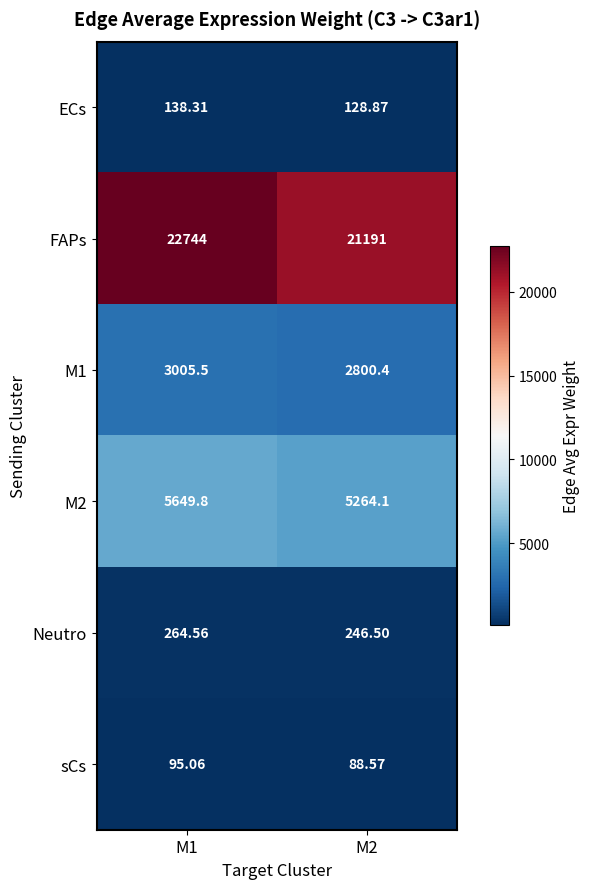

Which series has the largest total across all categories?

FAPs